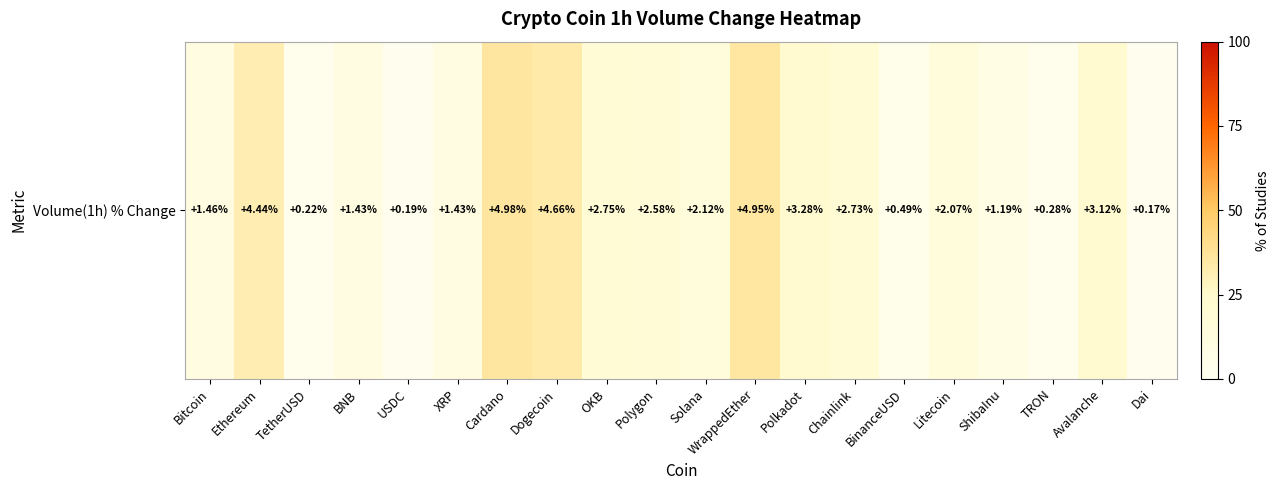

Which category has the highest value across all series?

Cardano